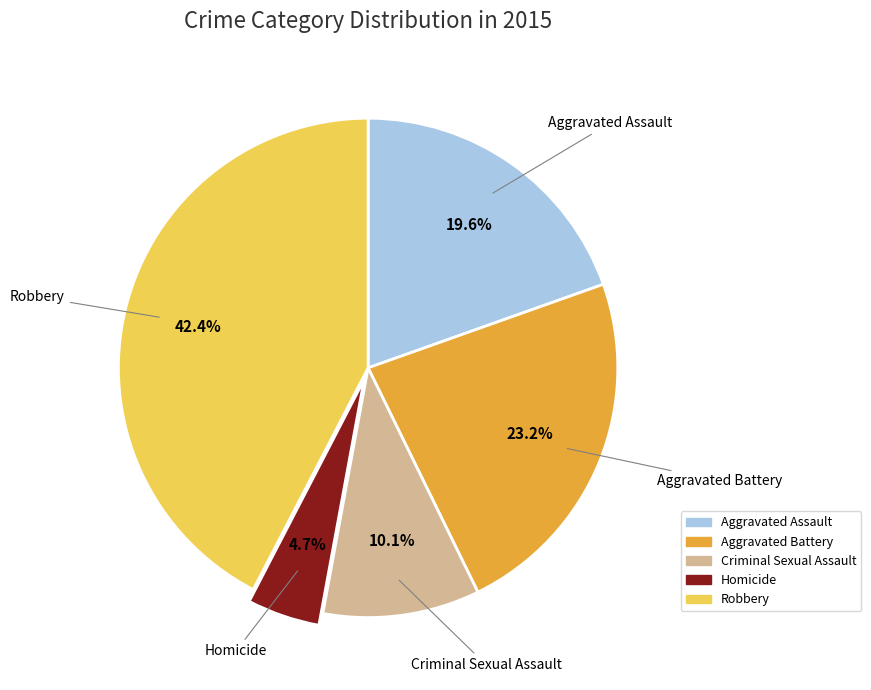

To the nearest percent, what is the difference between the largest and smallest slice percentages?

38%